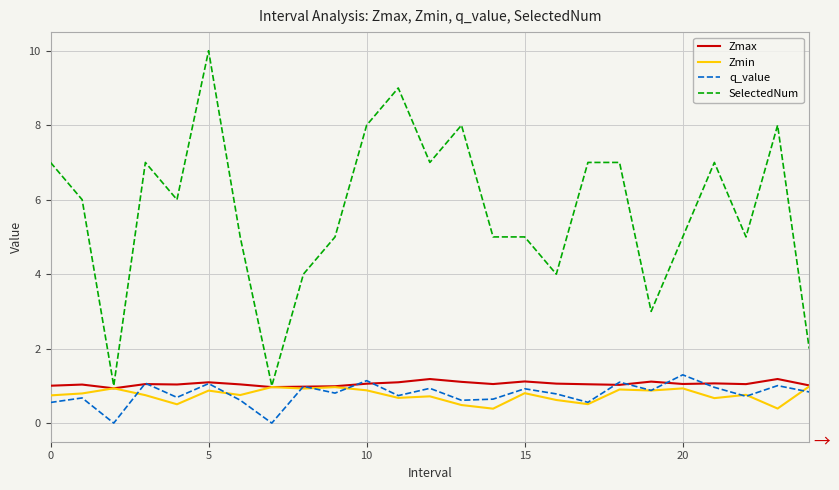

Which series has the largest range (max minus min)?

SelectedNum